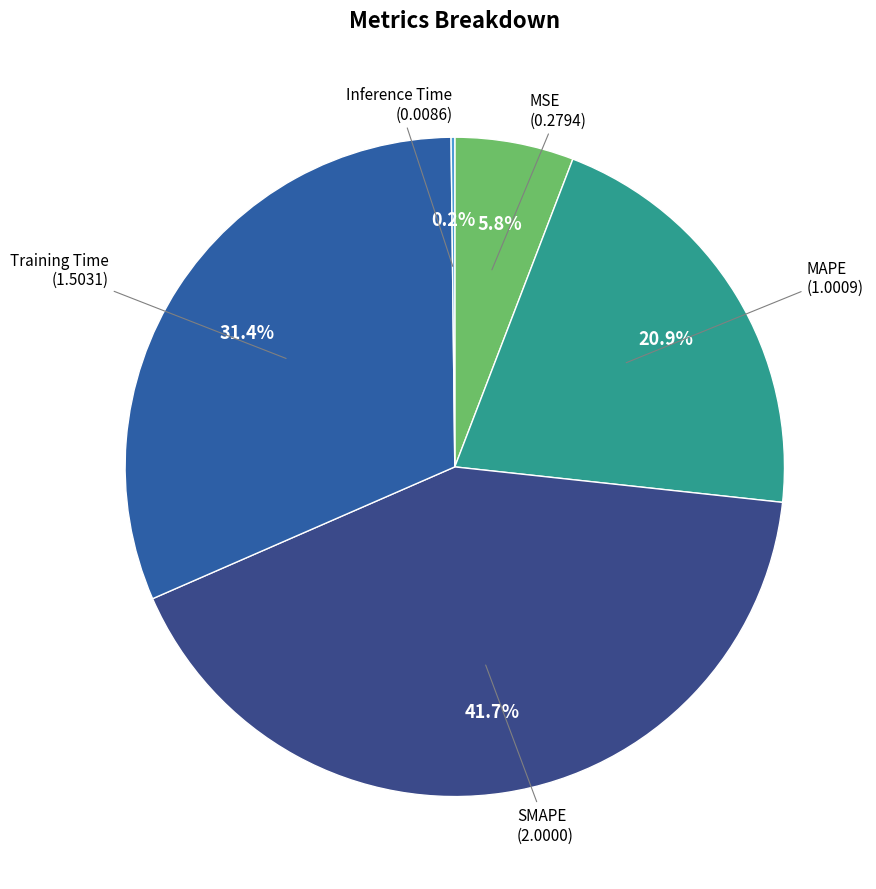

What is the ratio of the value at Training Time to the value at MAPE?

1.5